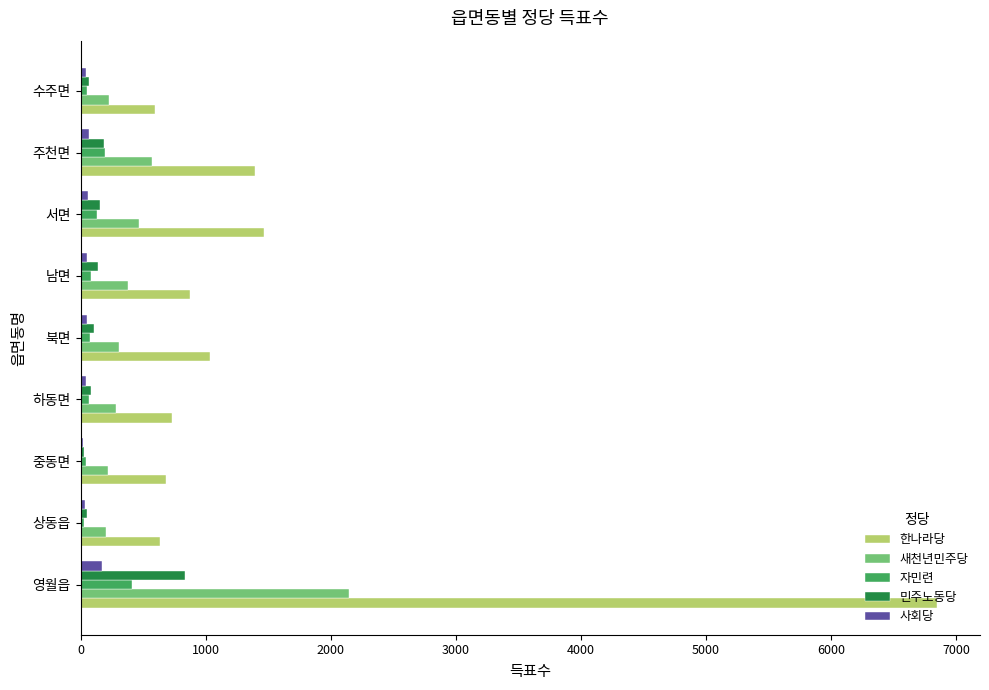

How many values in the 자민련 series are below 72?

4